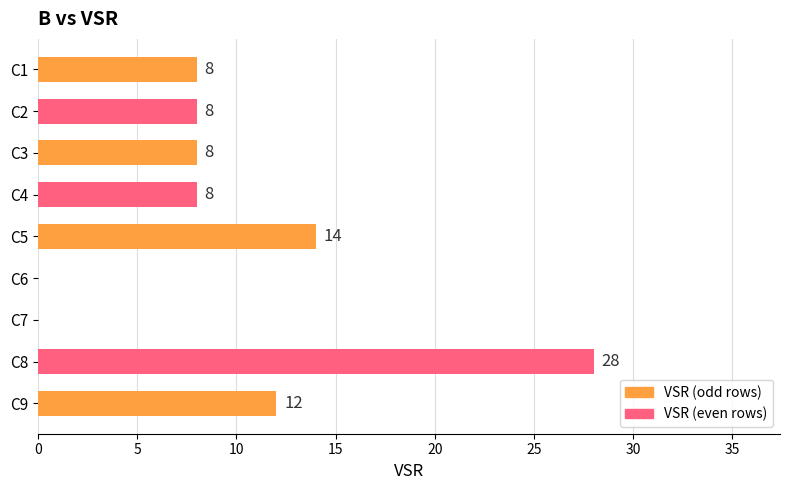

True or false: the data shows 0 at C7.

True